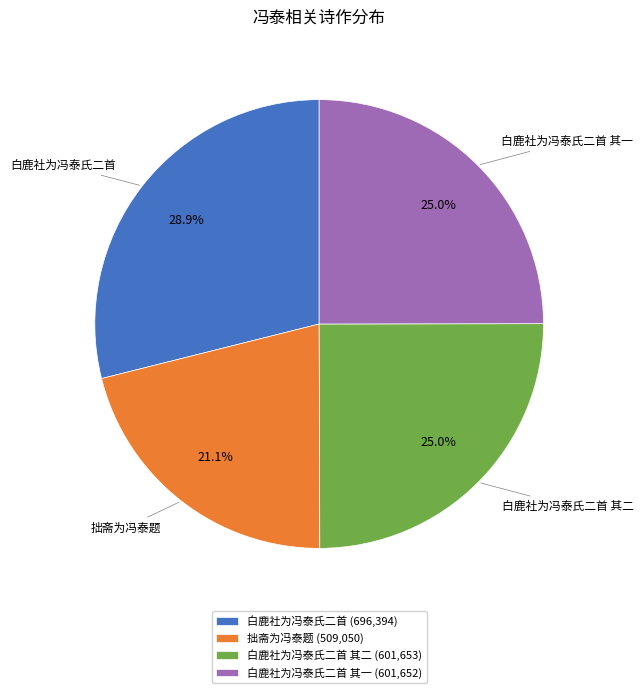

Is there a majority slice in this chart?

No